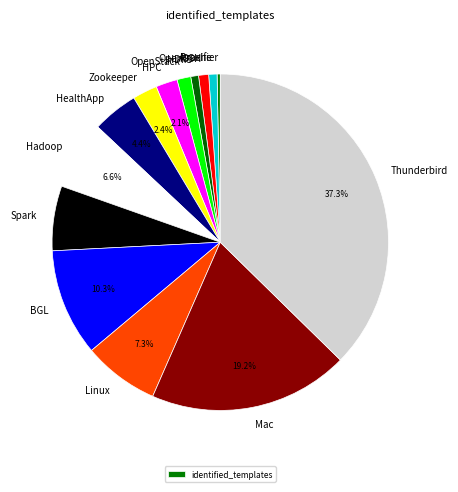

To the nearest percent, what is the difference between the Spark and OpenStack slice percentages?

5%